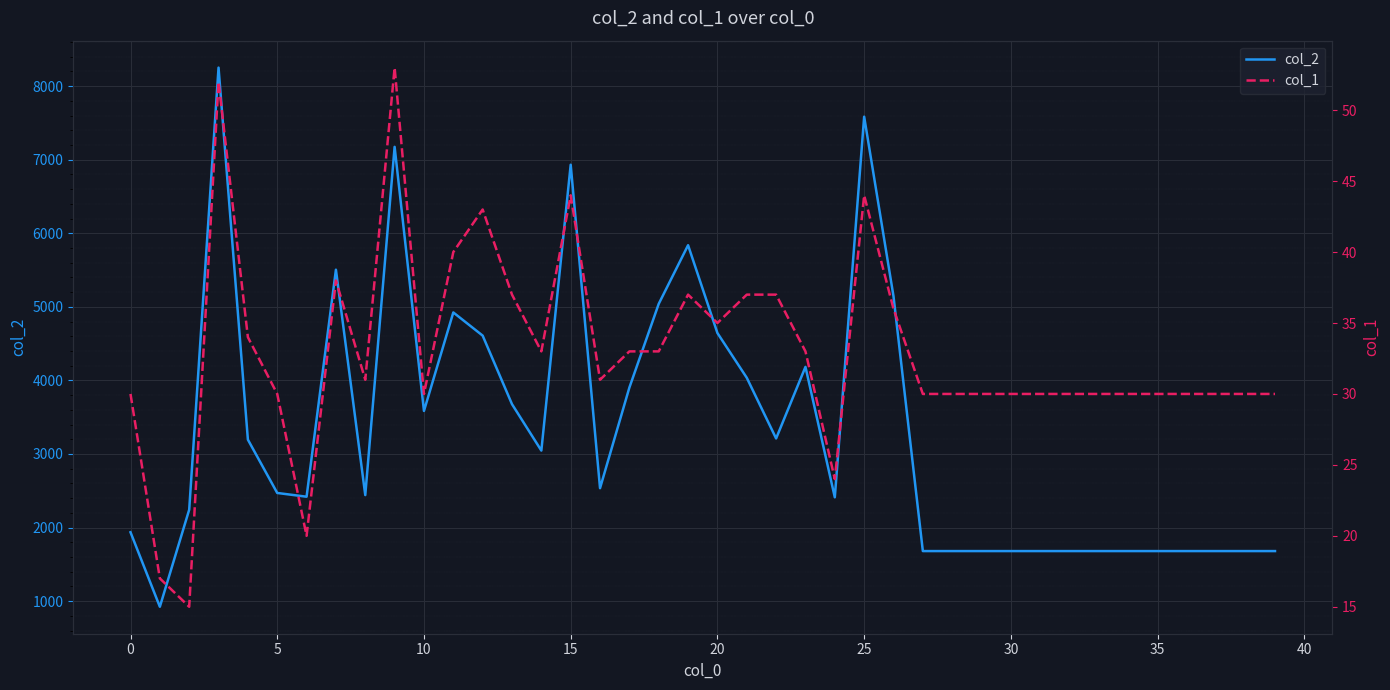

In col_2, how many points are lower than both neighbors (excluding endpoints)?

8